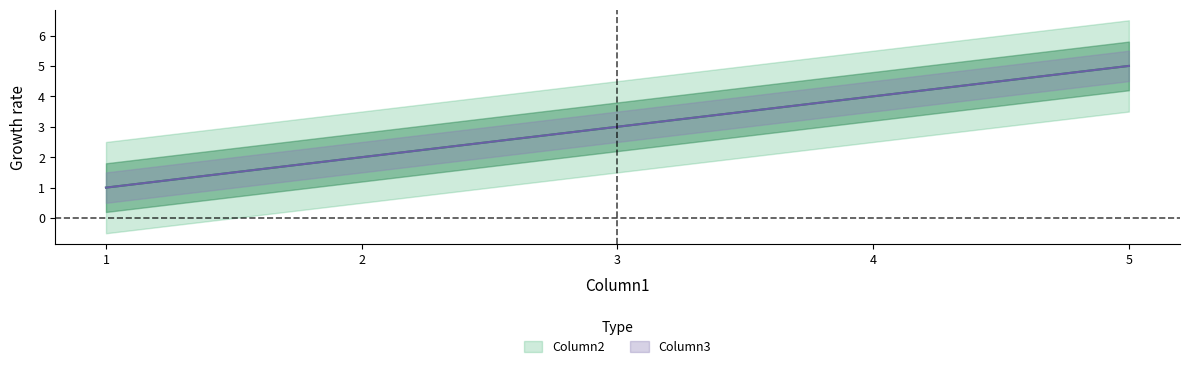

What is the difference between the second highest and second lowest values in the Column2 series?

2